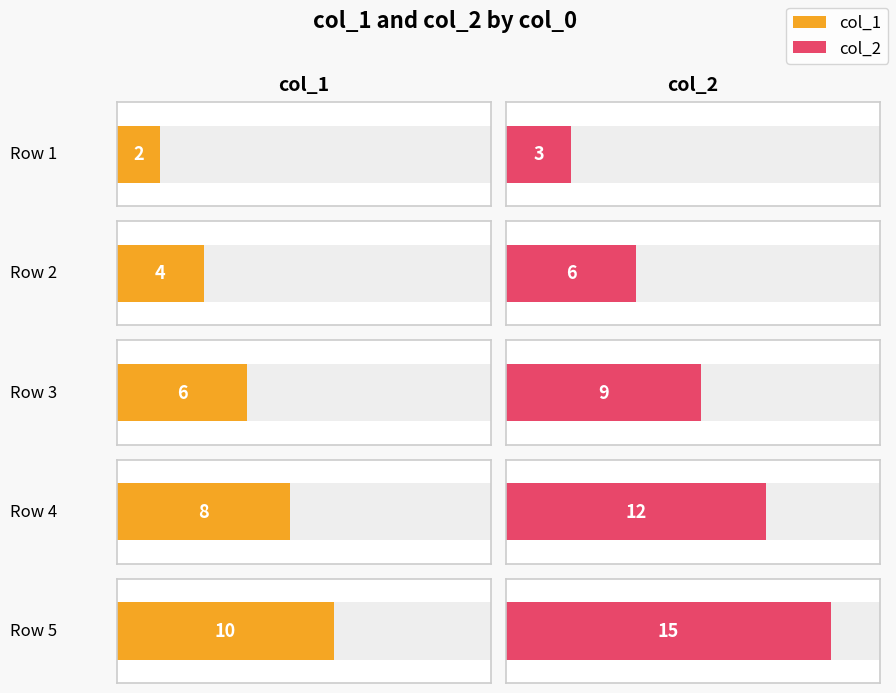

How many data points in col_1 are above 6?

2